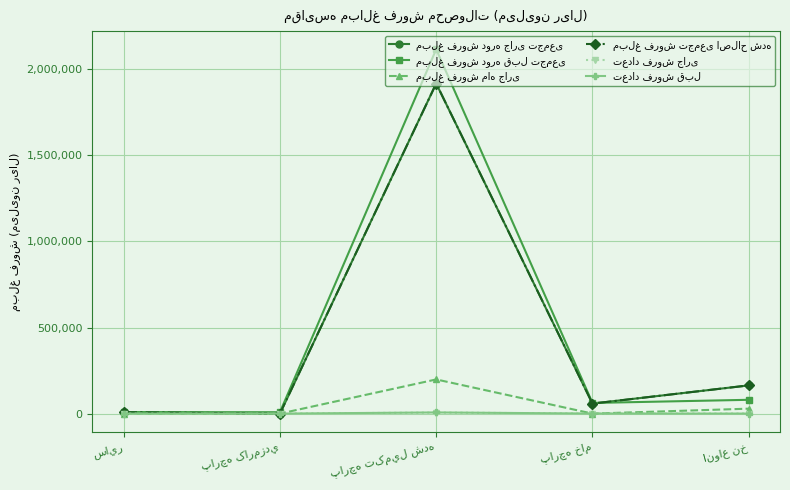

Does the chart have visible grid lines?

Yes